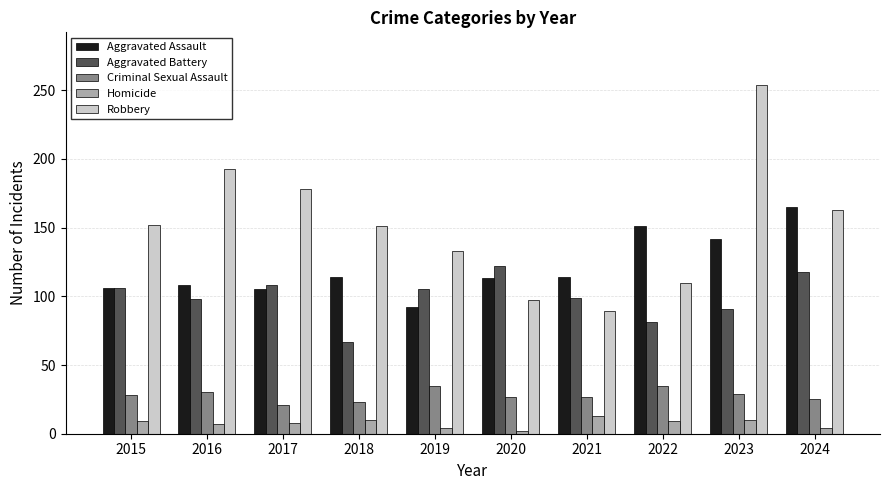

What value does the Criminal Sexual Assault series have at 2020?

27